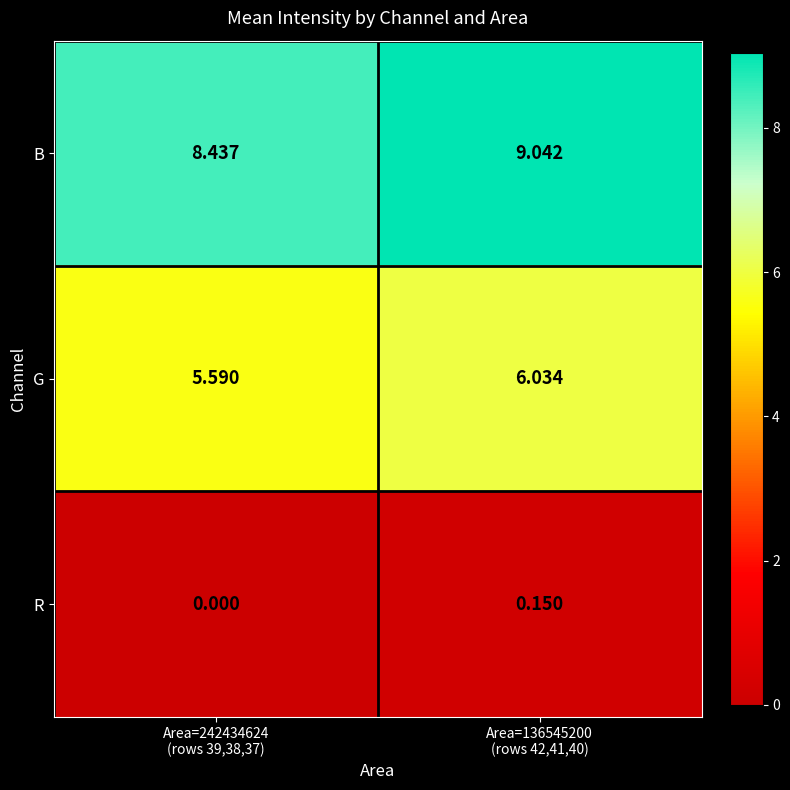

Rank the series by their average value, from lowest to highest.

R, G, B